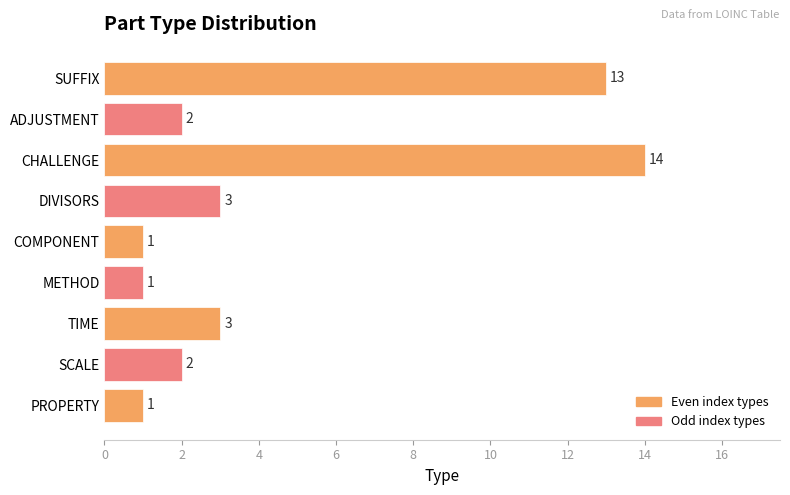

At which category does the chart reach its peak across all series?

CHALLENGE